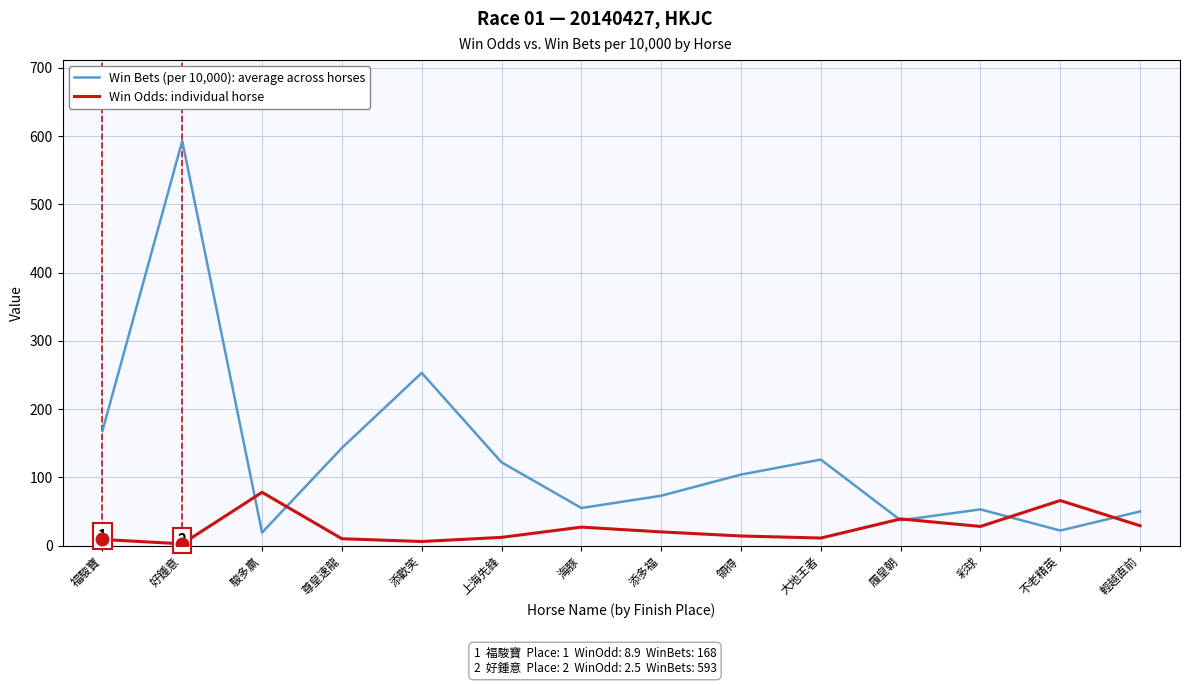

How many interior local peaks does the Win Bets (per 10,000): average across horses series have?

4